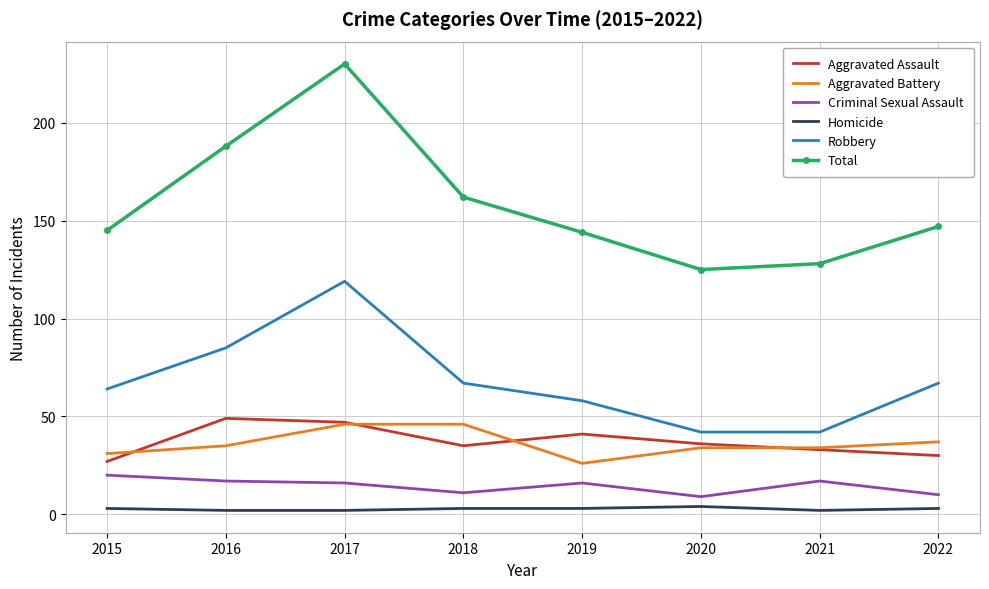

True or false: Total and Homicide cross at least once.

False